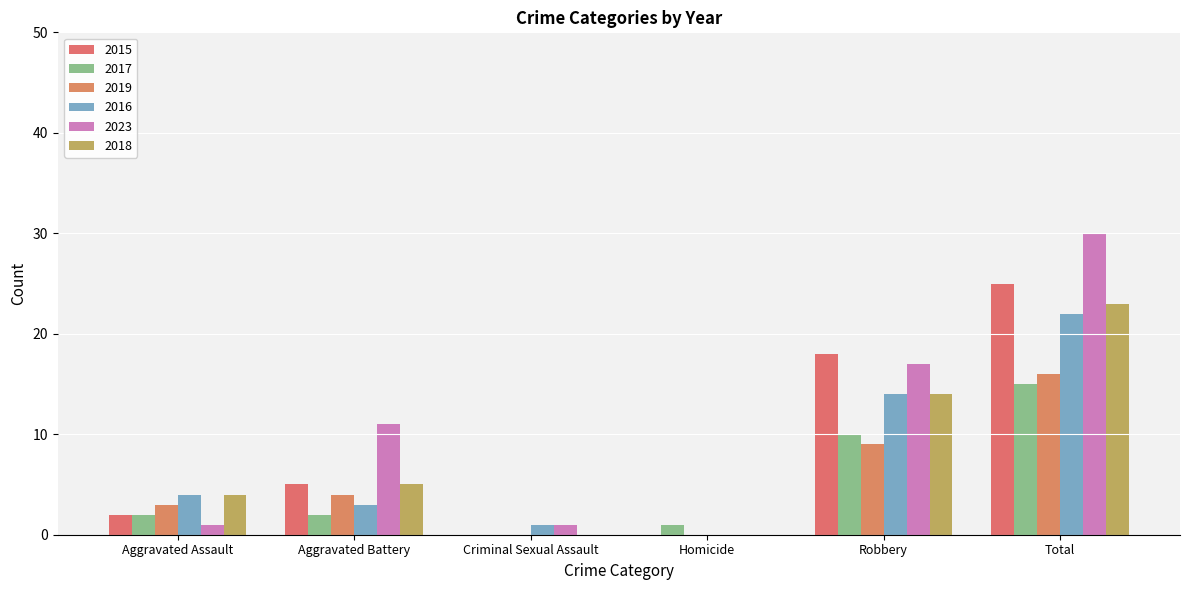

What are all the series names shown in the legend?

2015, 2017, 2019, 2016, 2023, 2018